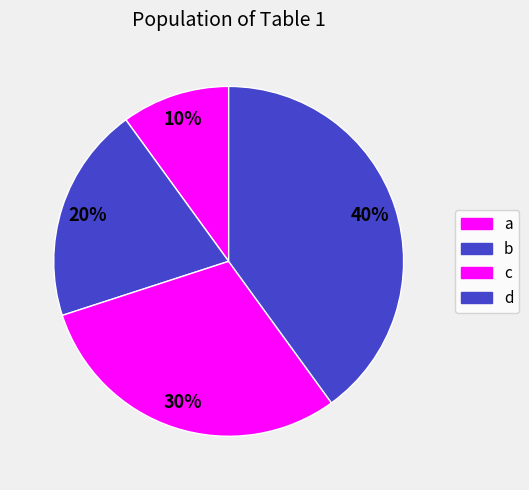

How much of the chart is everything except c?

70.0%